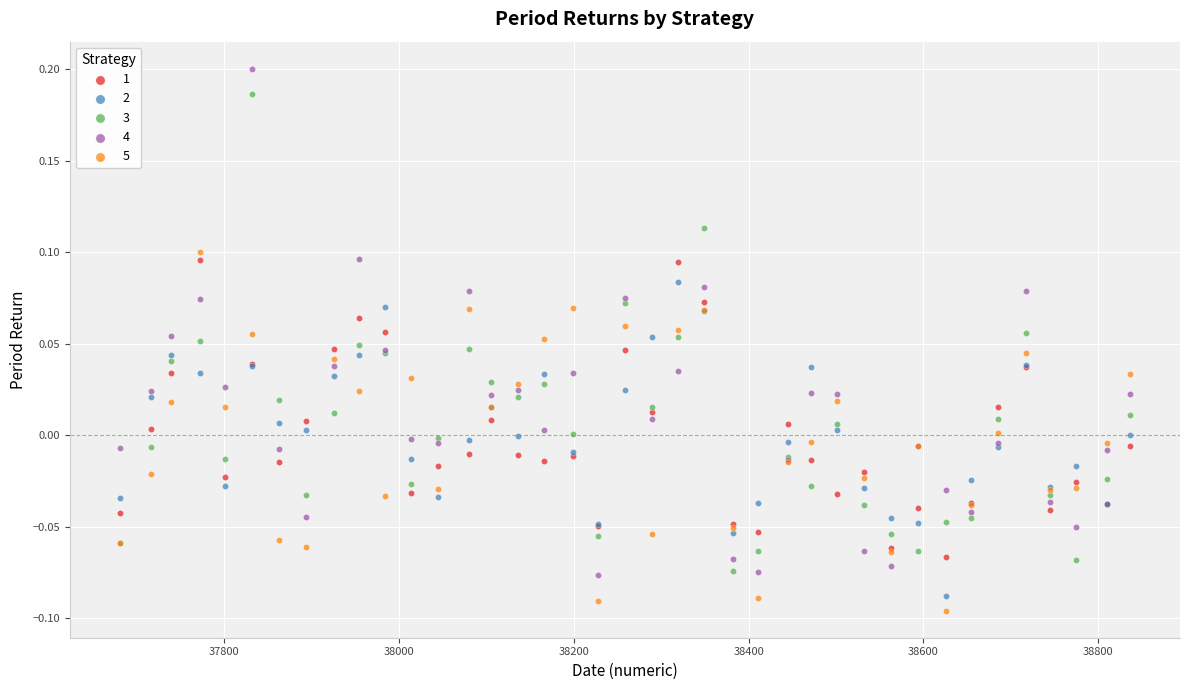

Which series reaches the maximum Y coordinate?

4